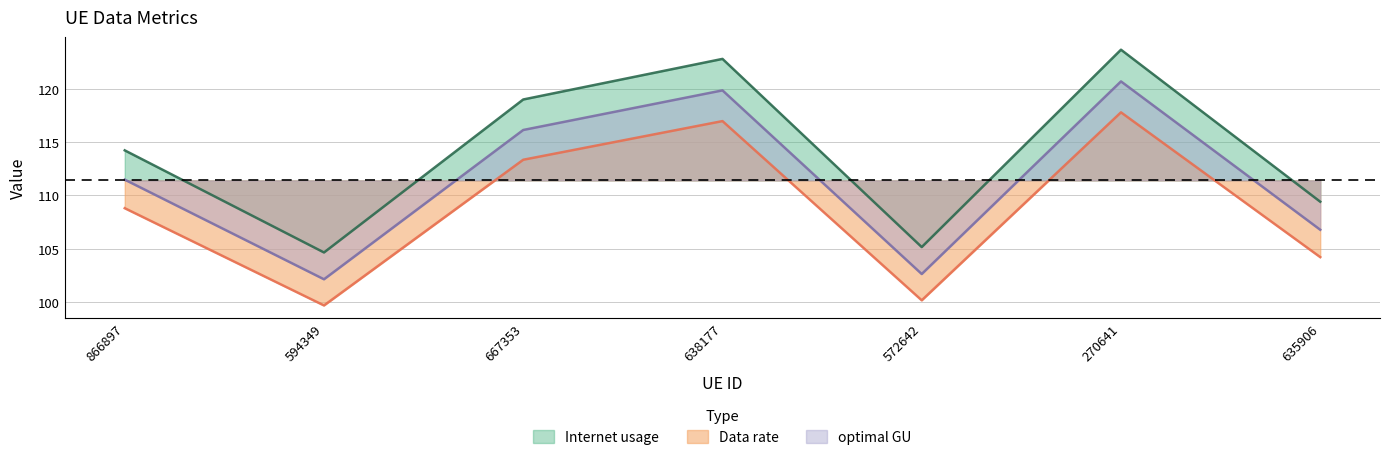

What is the greatest value displayed?

123.7